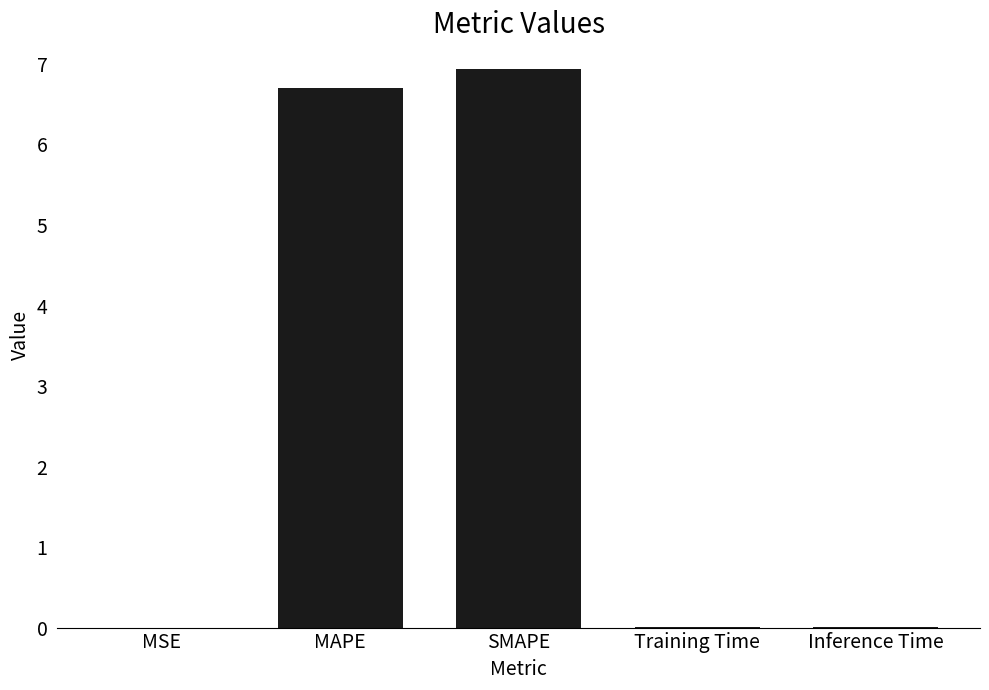

Which category has the highest value across all series?

SMAPE